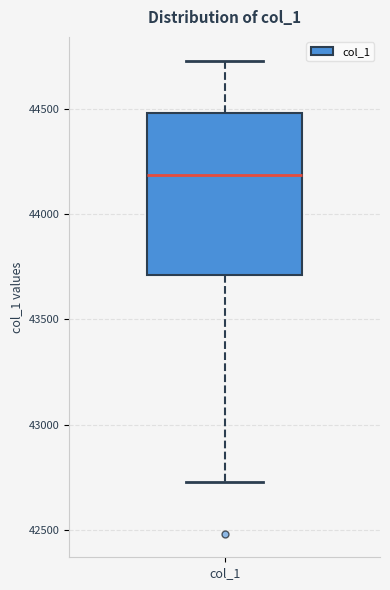

Where does the lower whisker of the box for col_1 end on the y-axis? The values are not printed on the chart, so give them approximately, as read against the axis.

42750